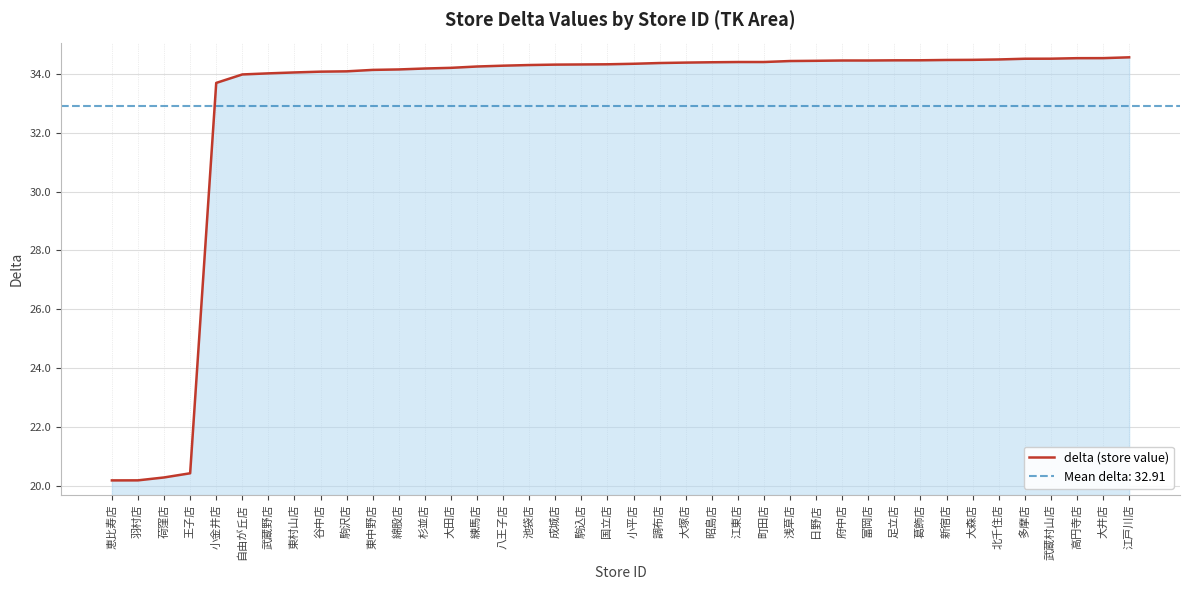

Rank the categories by value from lowest to highest.

恵比寿店, 羽村店, 荷窪店, 王子店, 小金井店, 自由が丘店, 武蔵野店, 東村山店, 谷中店, 駒沢店, 東中野店, 綿股店, 杉並店, 大田店, 練馬店, 八王子店, 池袋店, 成城店, 駒込店, 国立店, 小平店, 調布店, 大塚店, 昭島店, 江東店, 町田店, 浅草店, 日野店, 府中店, 富岡店, 足立店, 葛飾店, 新宿店, 大森店, 北千住店, 多摩店, 武蔵村山店, 高円寺店, 大井店, 江戸川店